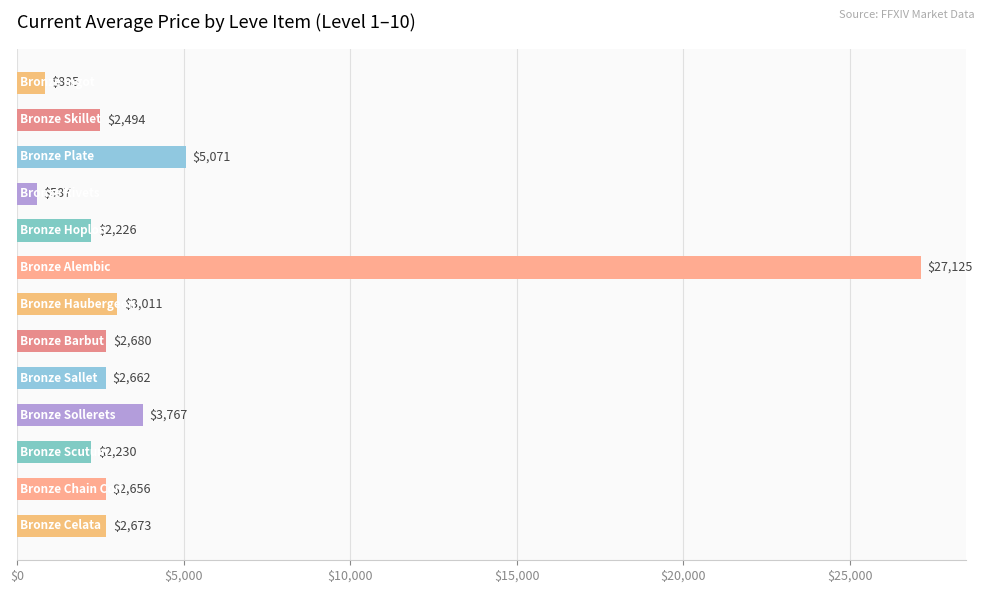

What is the maximum value shown in the chart?

27125.0